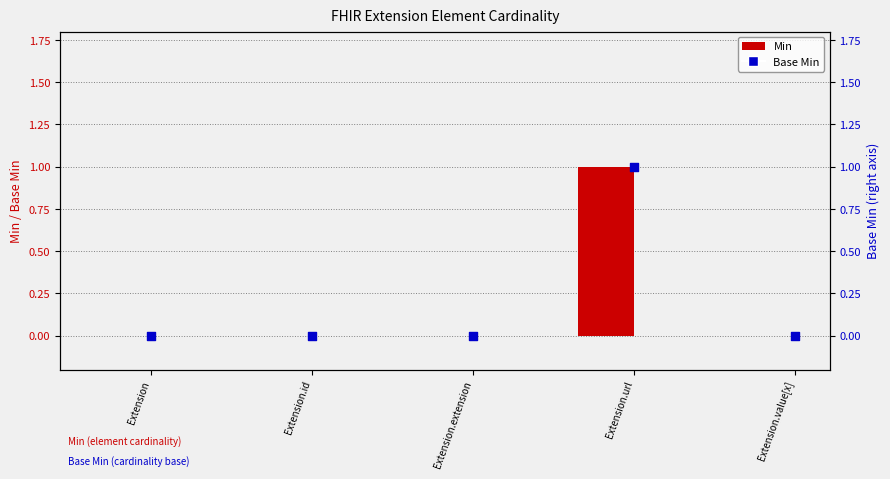

Which series contains the highest Y value?

Min